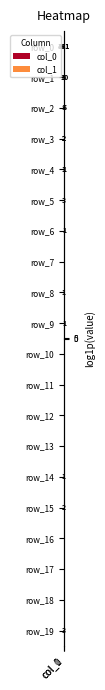

Where is row_19 nearest to the value 0?

col_1